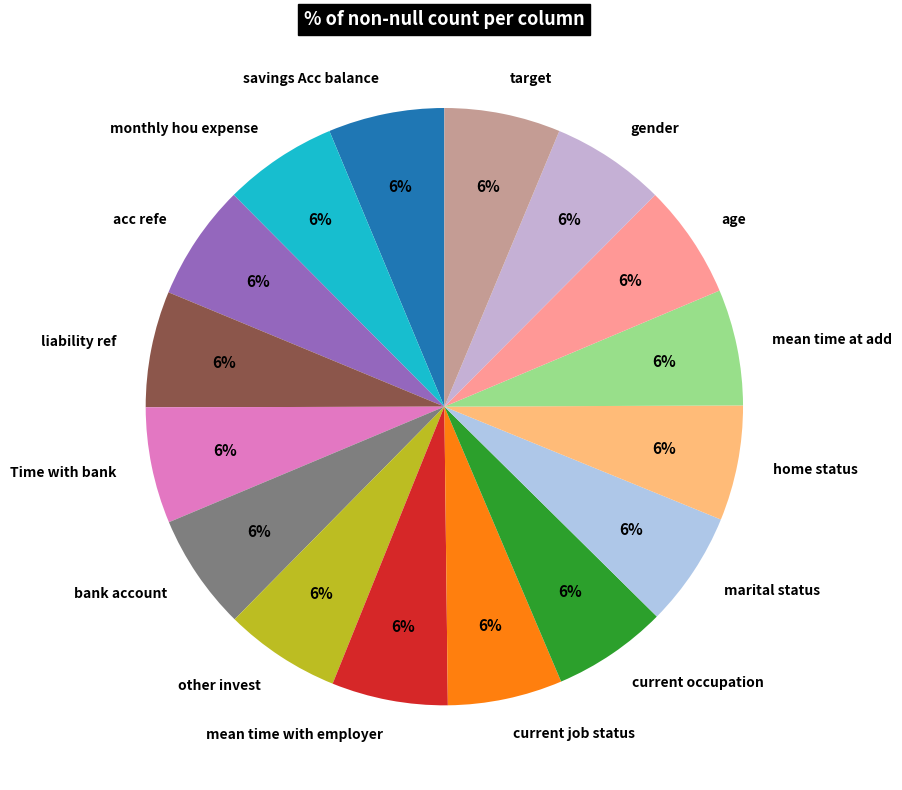

Combined, do savings Acc balance and home status account for over 50%?

No